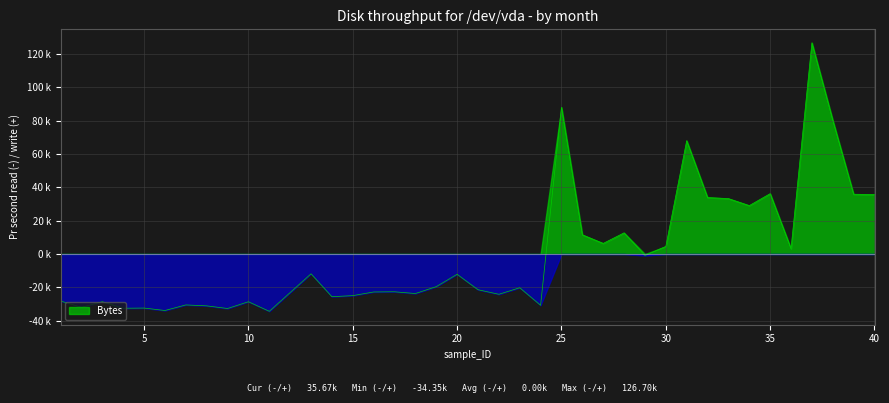

Reading left to right, what are all the values shown in this chart?

-28189.6	-31944.1	-28601.0	-32517.4	-32404.9	-33872.0	-30525.8	-31090.6	-32669.3	-28613.9	-34349.0	-11851.4	-25586.9	-24952.7	-22755.9	-22643.6	-23688.9	-19548.0	-12145.9	-21399.4	-24147.4	-20222.6	-30746.7	88011.5	11538.6	6381.4	12714.4	-932.1	4565.3	67989.3	33891.2	33251.0	29052.7	36219.0	3239.3	126701.0	80311.0	35860.5	35673.1